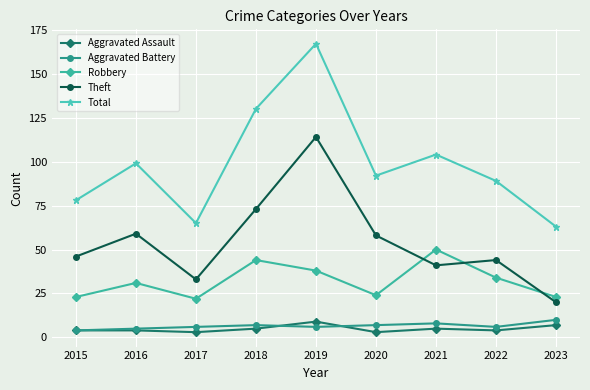

True or false: Total and Aggravated Battery intersect in this chart.

False